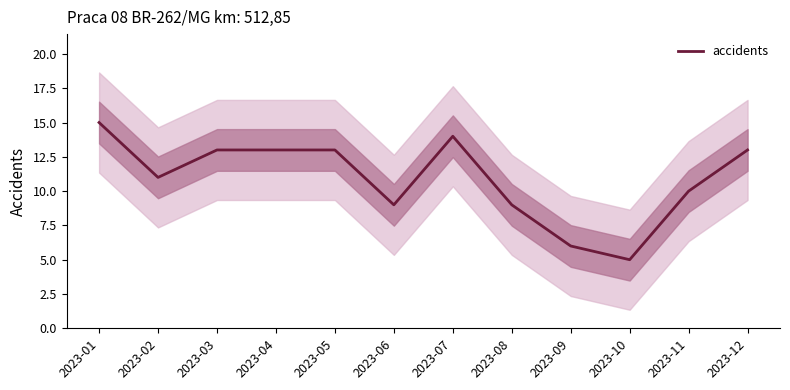

What is the greatest value displayed?

15